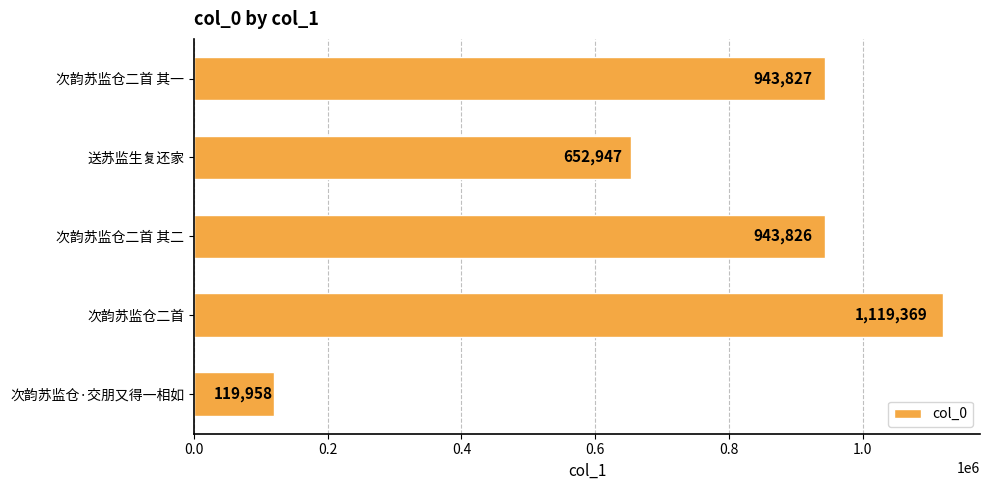

Reading top to bottom, transcribe all the data shown in this chart.

次韵苏监仓二首 其一=943827	送苏监生复还家=652947	次韵苏监仓二首 其二=943826	次韵苏监仓二首=1119369	次韵苏监仓·交朋又得一相如=119958